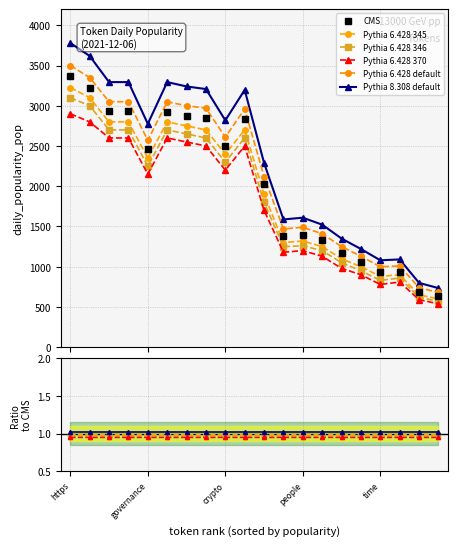

How many data points in Pythia 8.308 default are less than 2775?

10